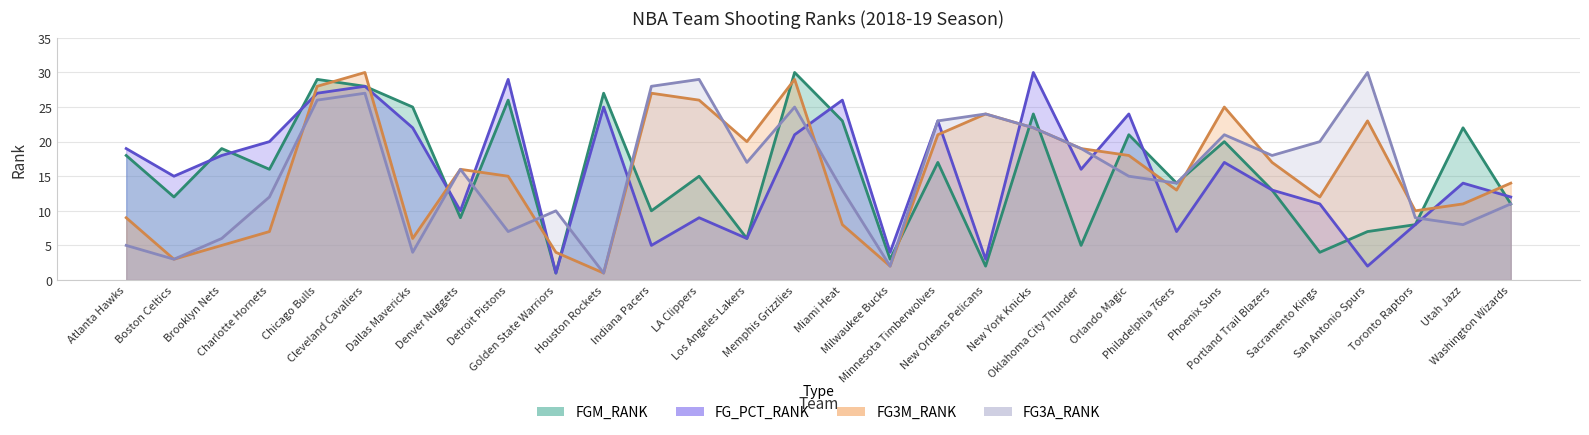

Read the FG_PCT_RANK value at Dallas Mavericks.

22